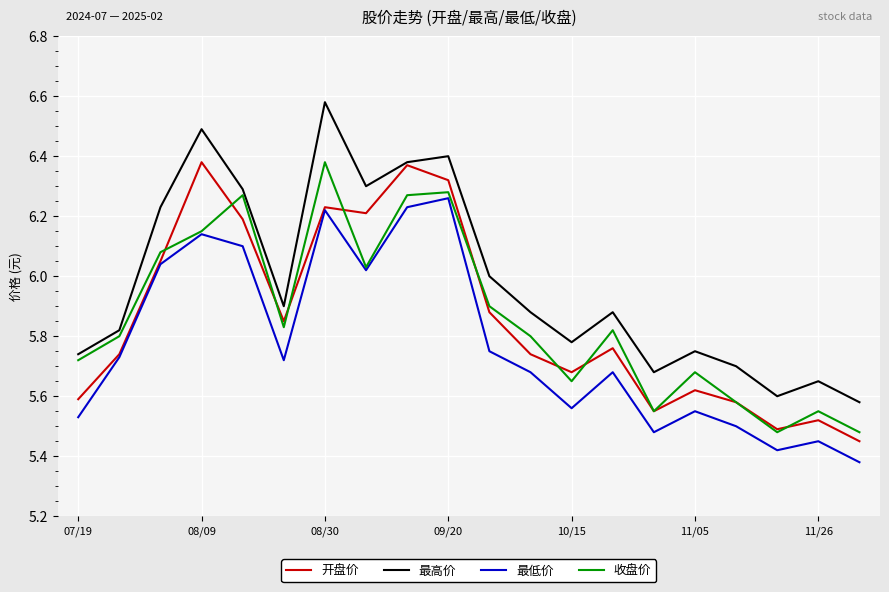

Which series has the largest range (max minus min)?

最高价